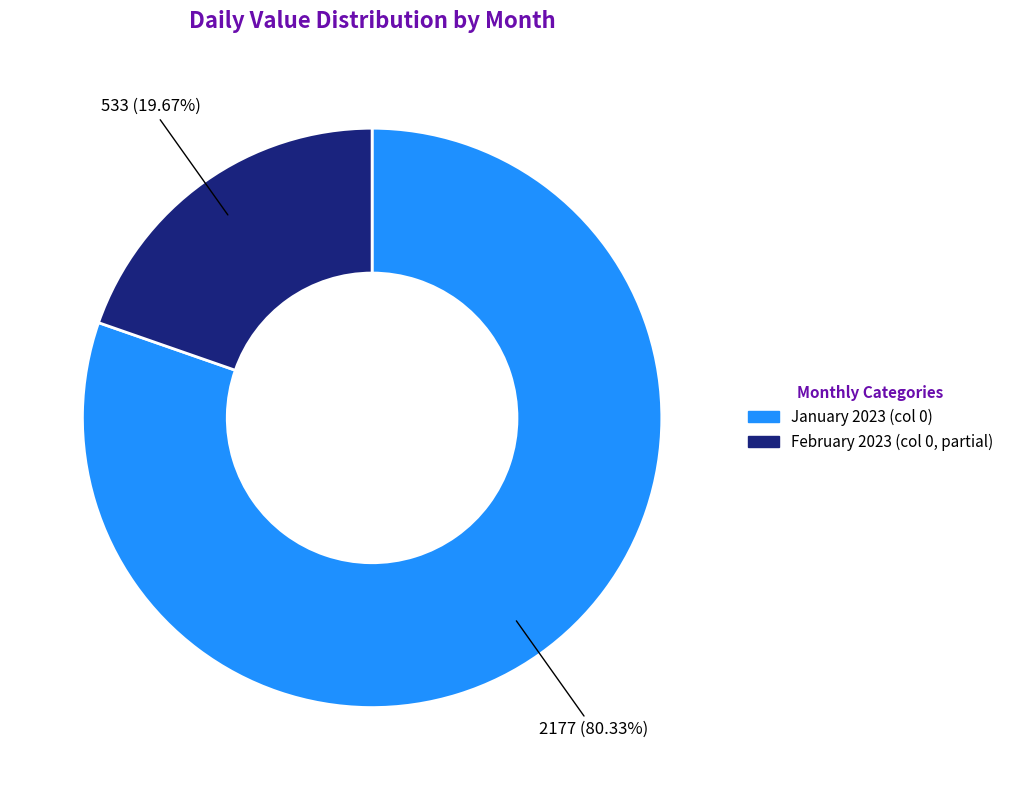

Is there any slice that represents more than half of the pie?

Yes